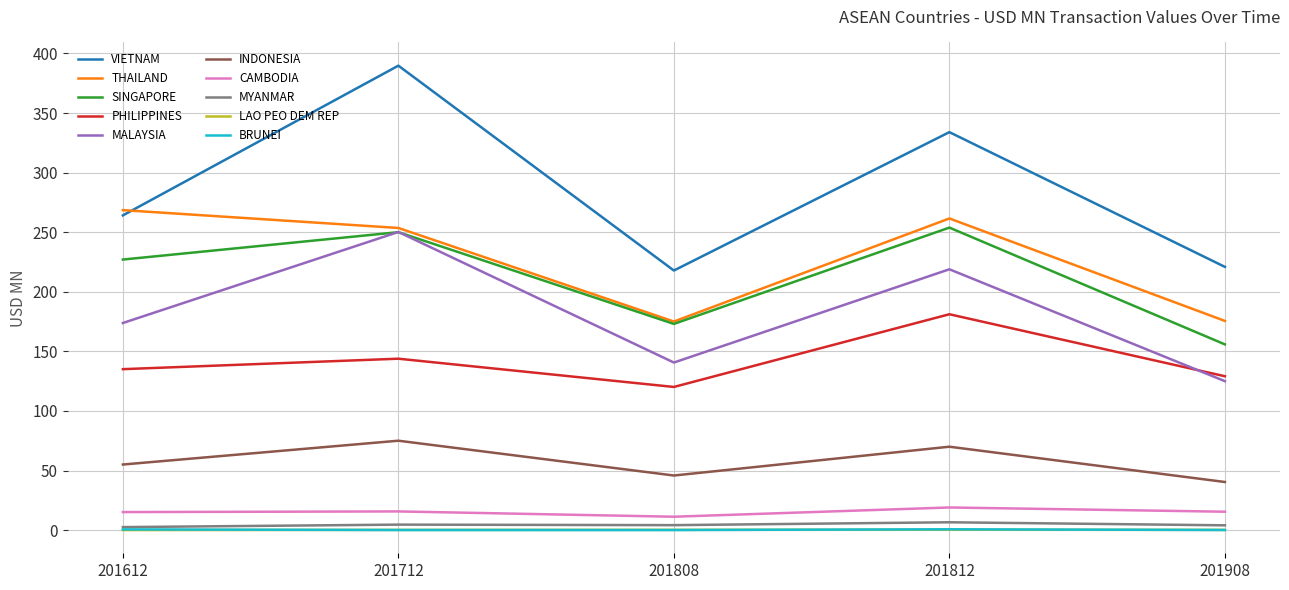

Which series has the largest total across all categories?

VIETNAM